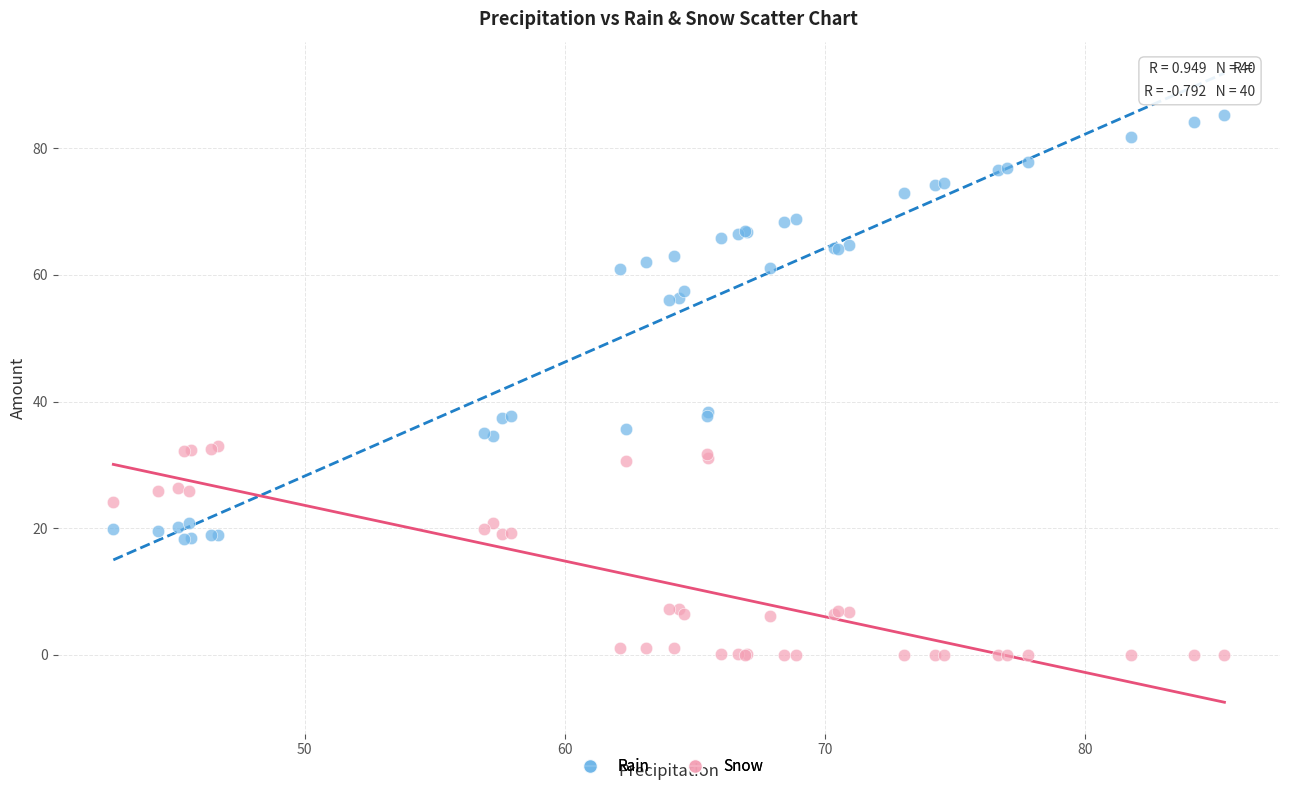

Which series reaches the maximum Y coordinate?

Rain